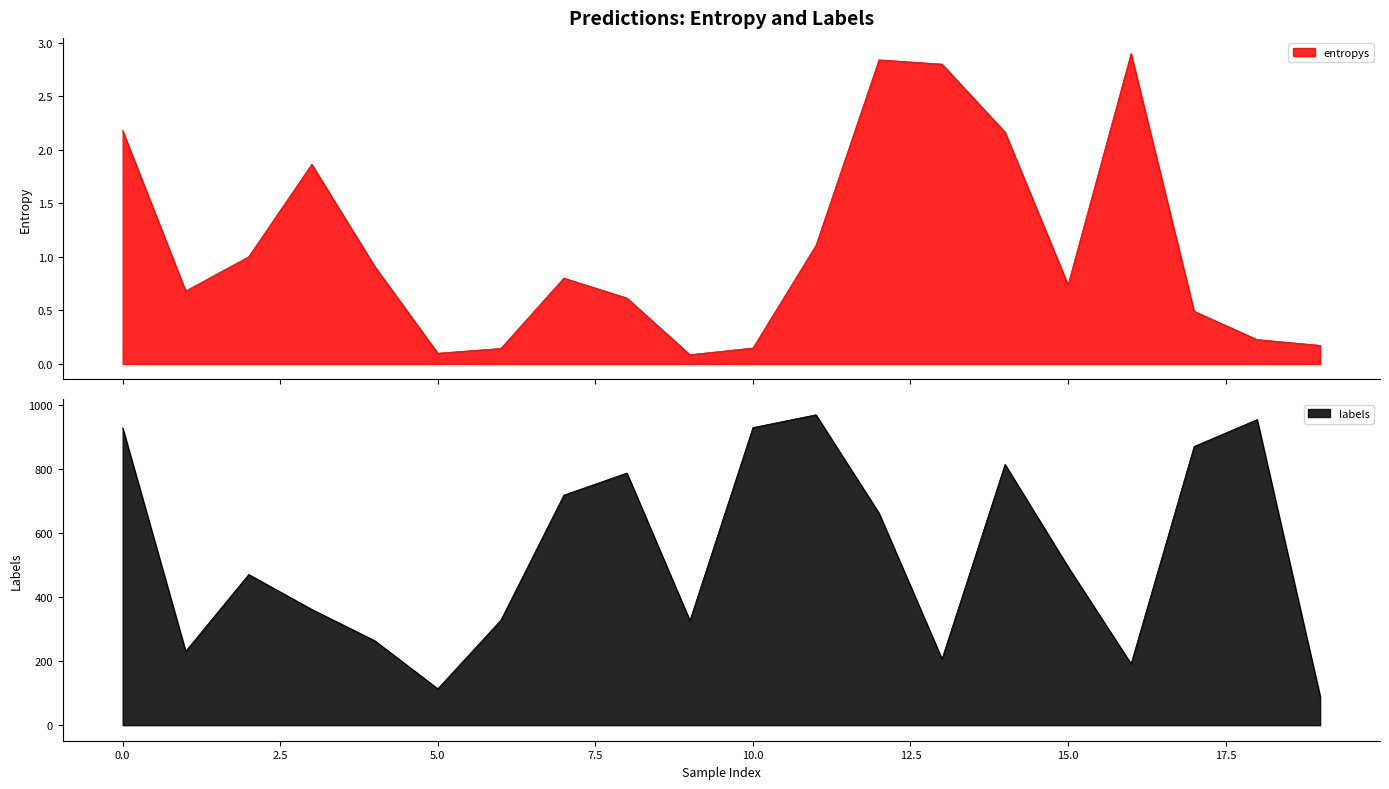

What is the lowest value of the labels series?

90